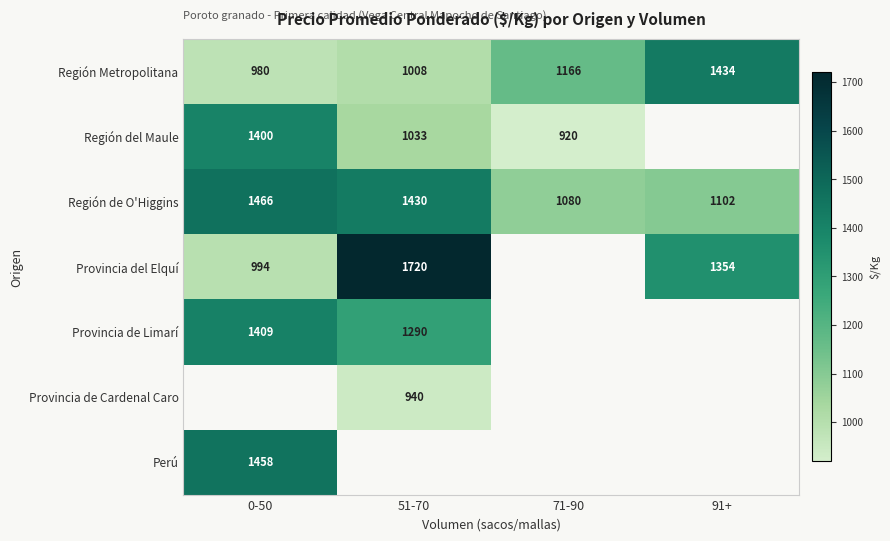

What is the spread (max minus min) of values at 91+?

332.3